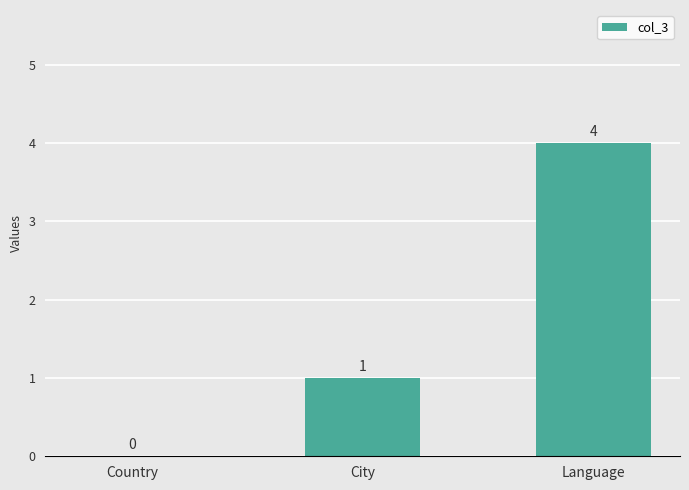

True or false: the data shows 4 at Language.

True